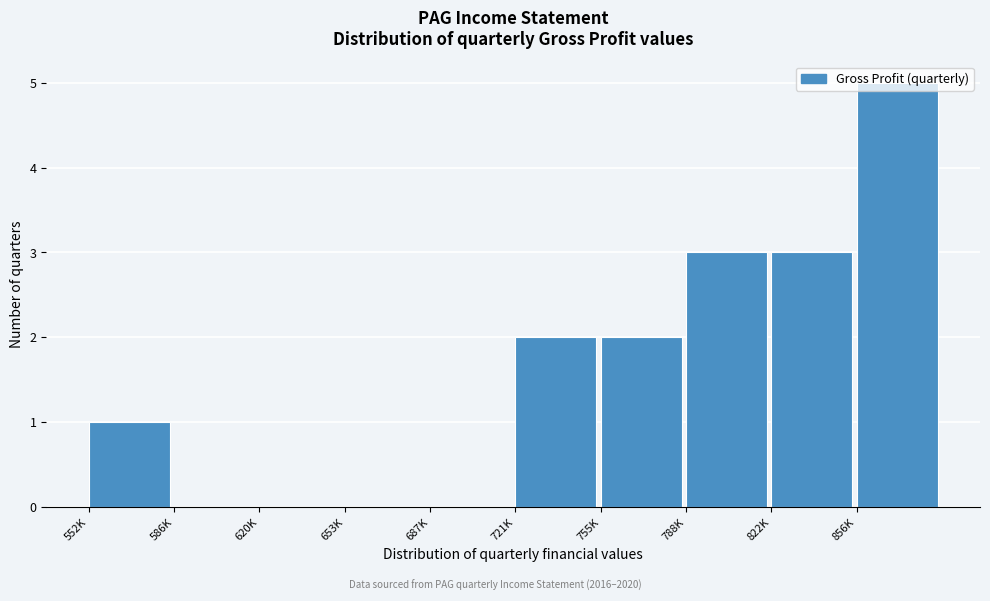

The chart shows a value of 8 at 856K. True or false?

False